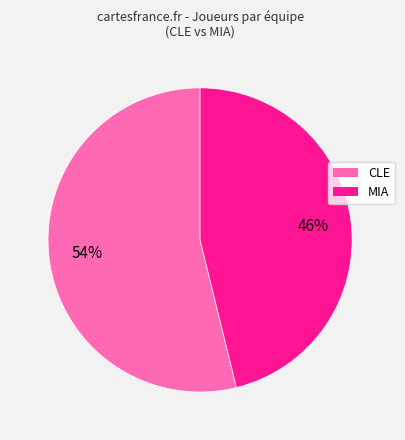

True or false: MIA accounts for 37% of the total.

False